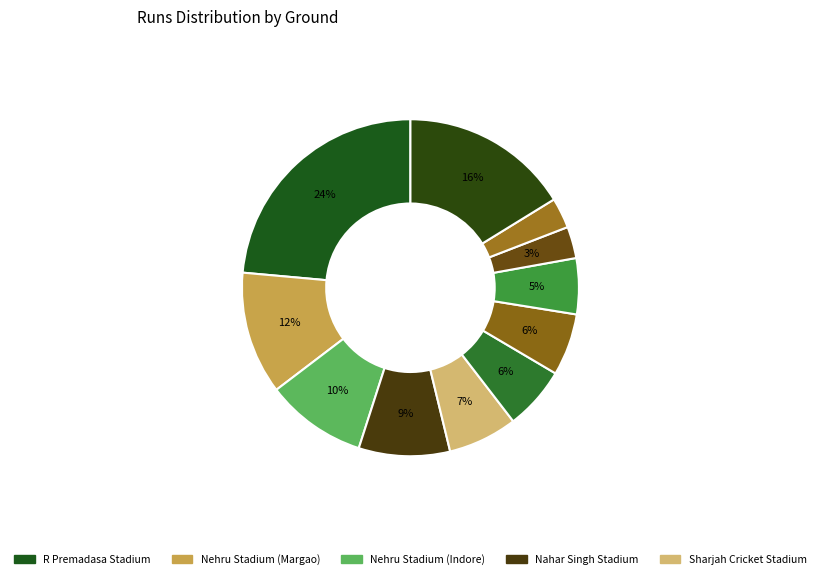

Is there any slice that represents more than half of the pie?

No